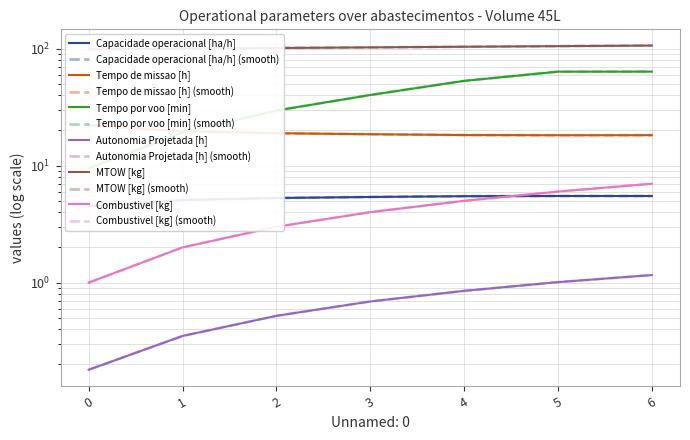

True or false: Tempo por voo [min] and Combustivel [kg] cross at least once.

False